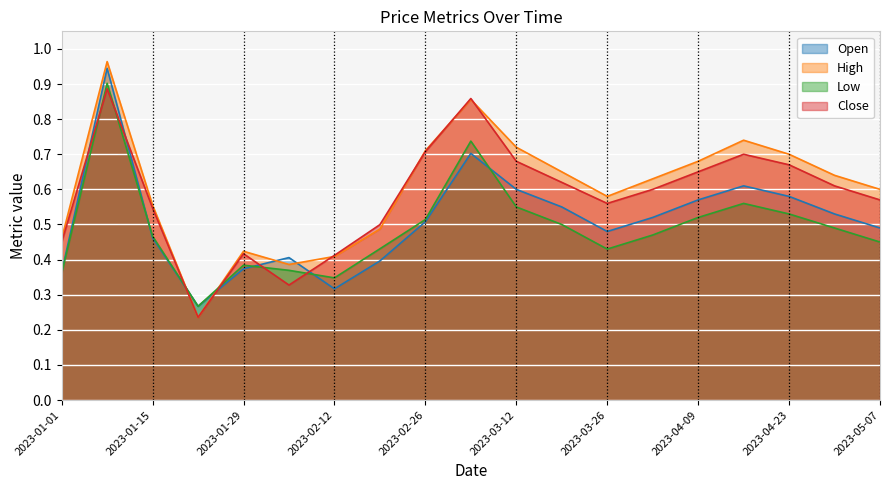

Is it true that High equals 0.3 at 2023-04-30?

False